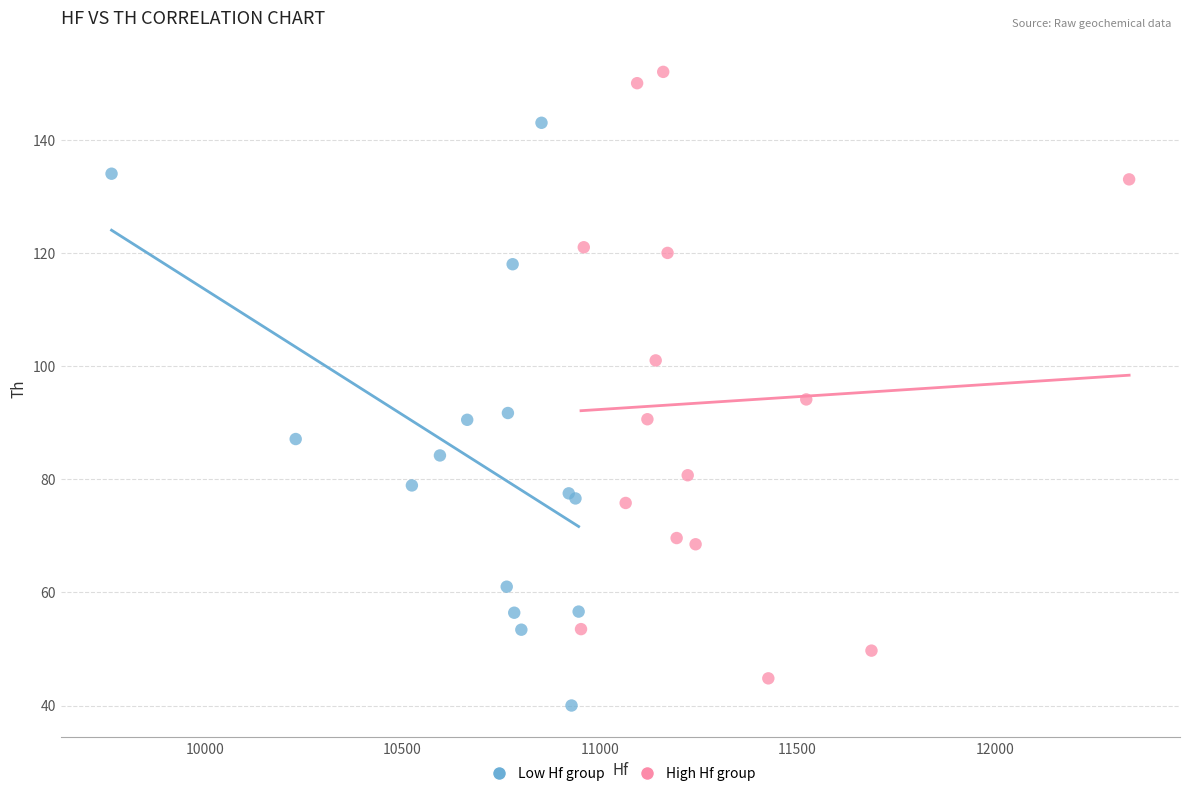

Which series reaches the maximum Y coordinate?

High Hf group